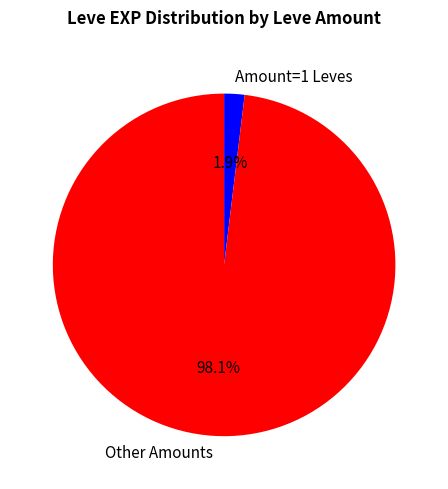

What percentage do Amount=1 Leves and Other Amounts together represent?

100.0%